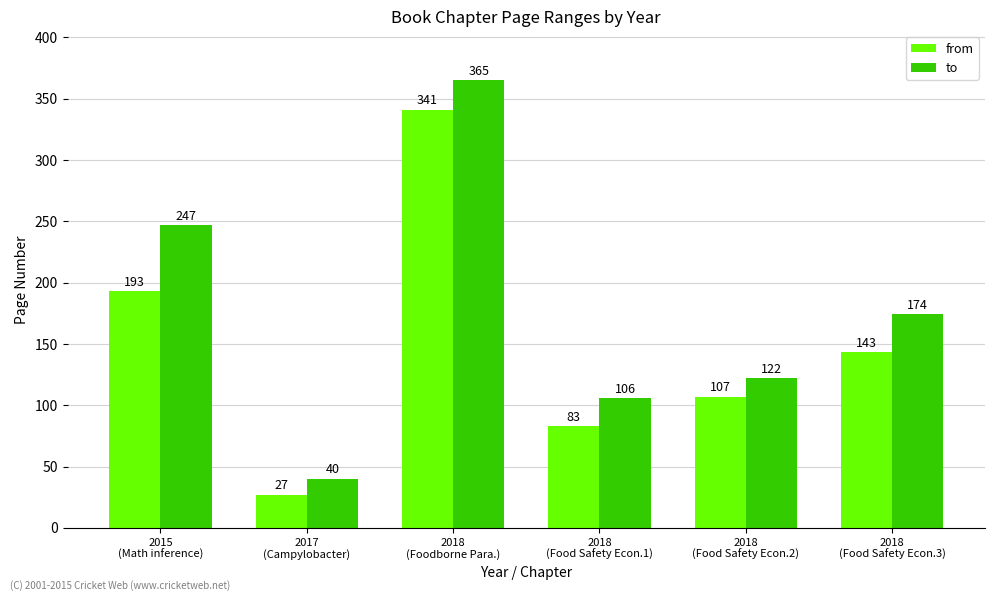

What position from the right is 2017
(Campylobacter)?

5